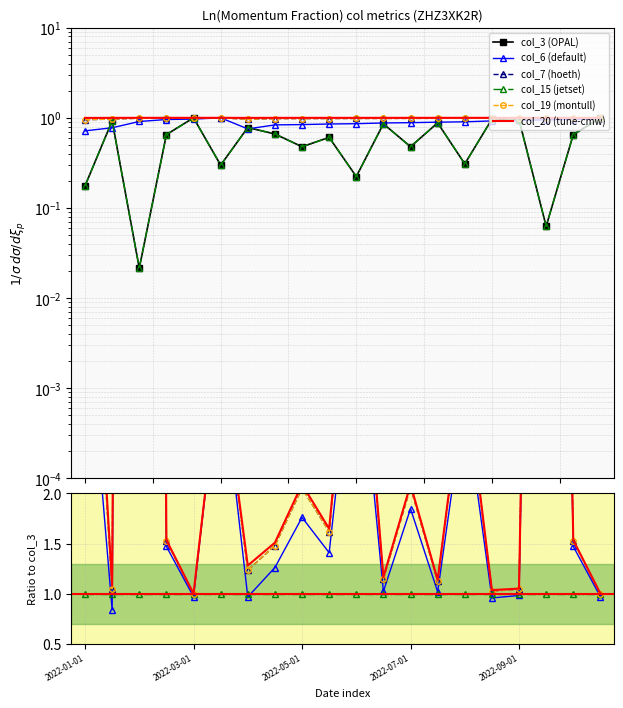

True or false: col_15 (jetset) has more than 1 interior local peaks.

False